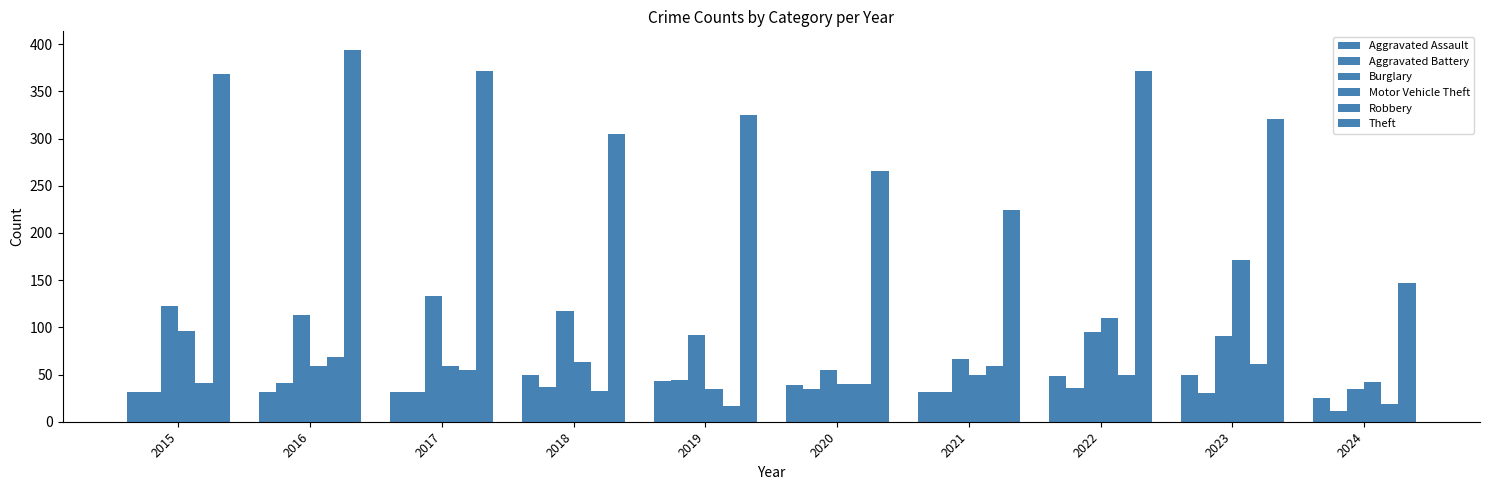

Where is Theft nearest to the value 270?

2020